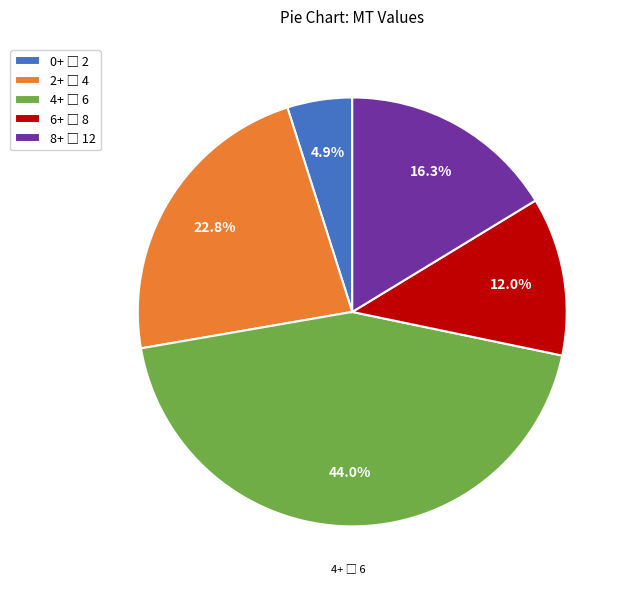

Does any single category account for the majority?

No